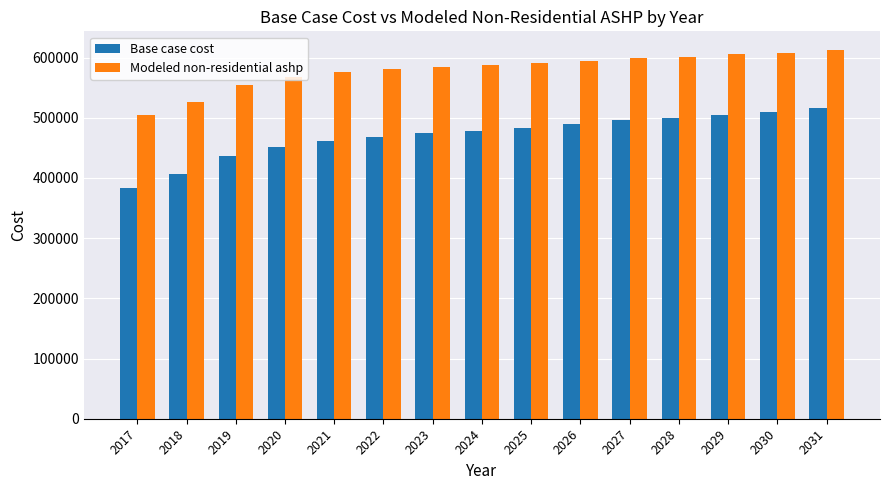

Which label corresponds to the smallest value in the chart?

2017